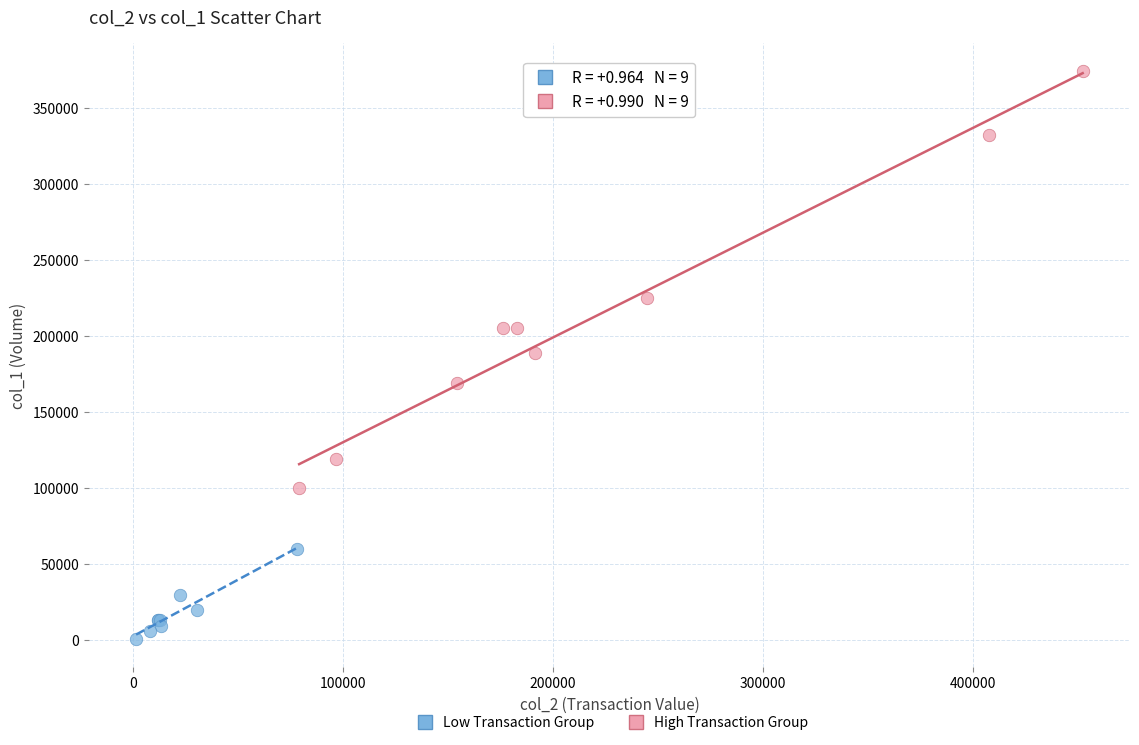

Which series reaches the minimum Y coordinate?

Low Transaction Group